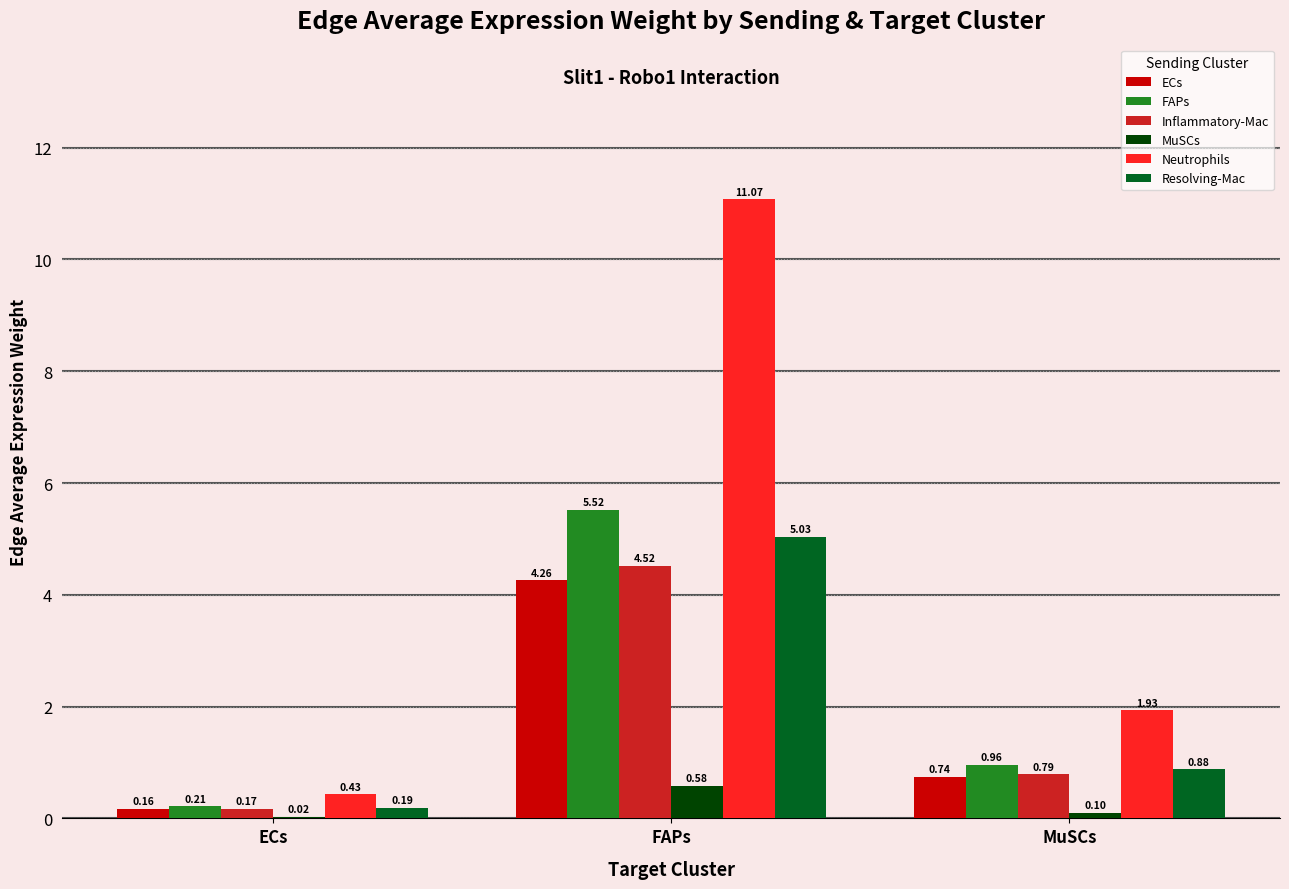

The value of MuSCs at MuSCs is 0.1. True or false?

True